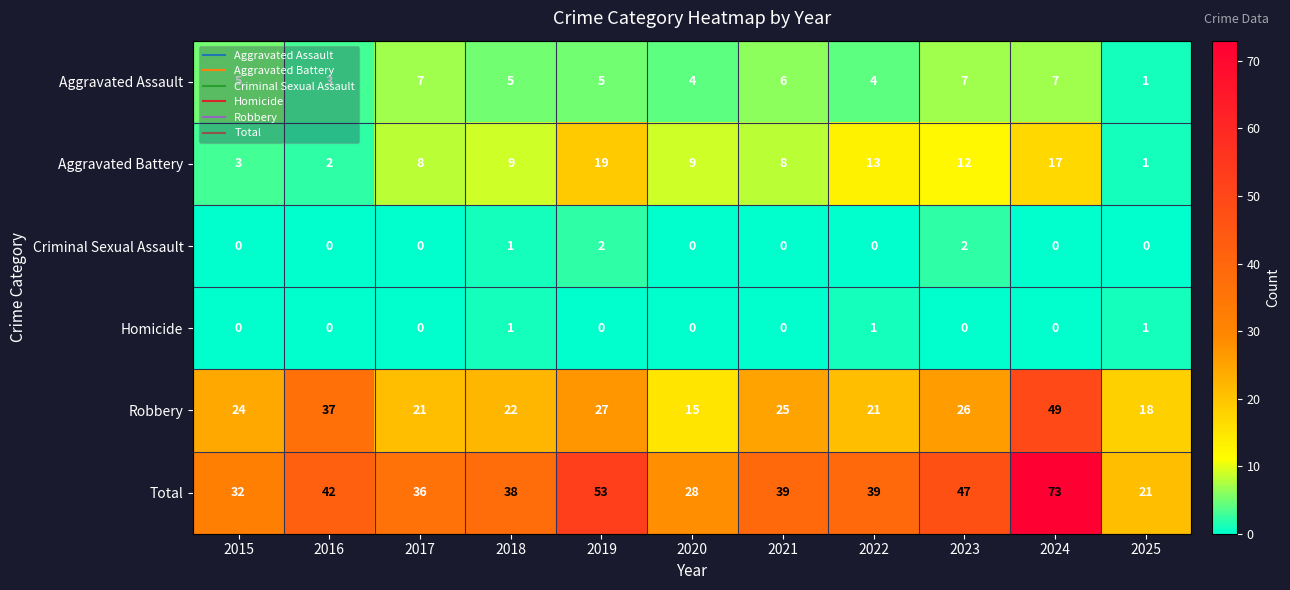

At how many categories does at least one series exceed 71?

1